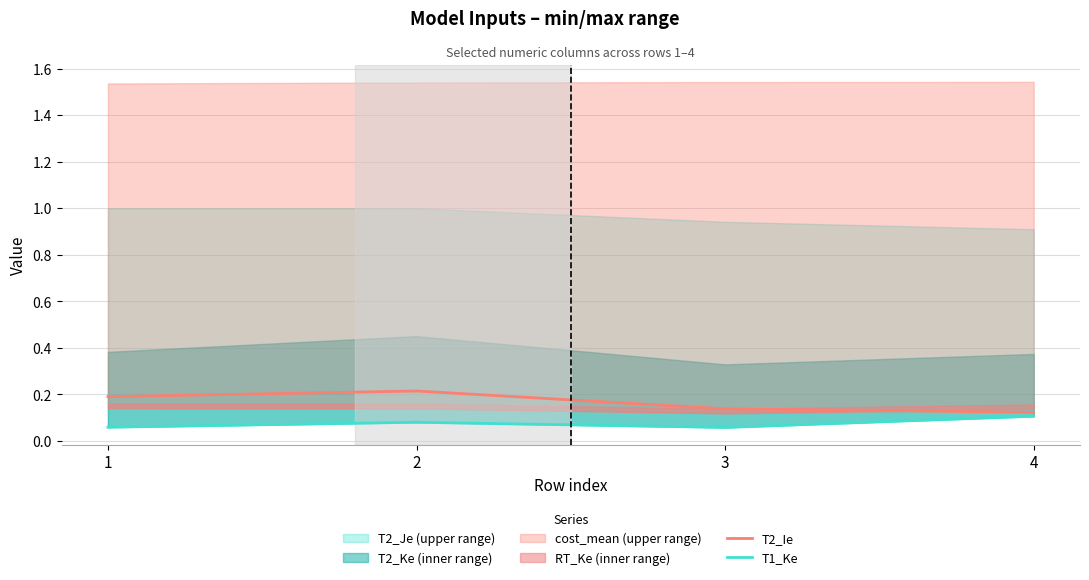

The value of T1_Ke at 3 is 0.1. True or false?

False